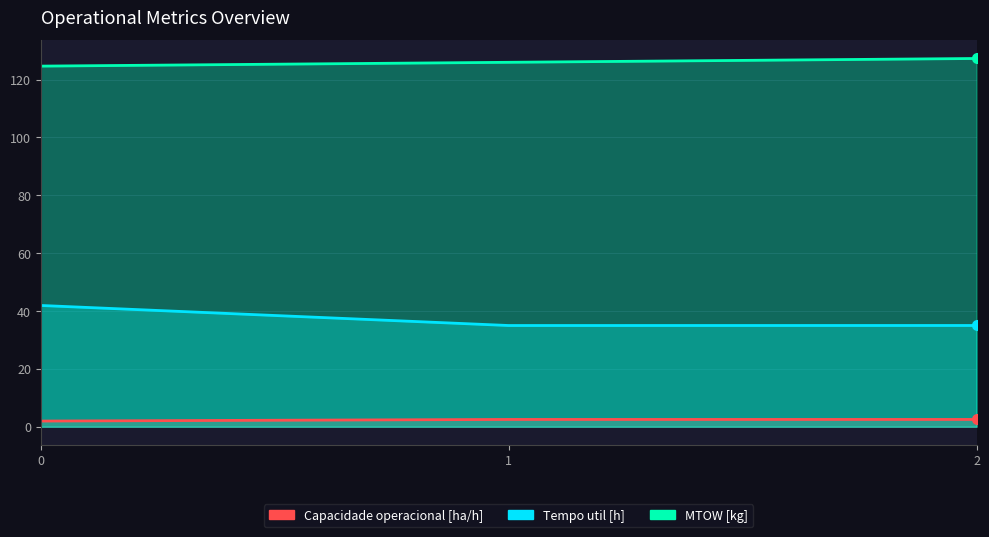

The Tempo util [h] series shows 41.9 at 0. True or false?

True